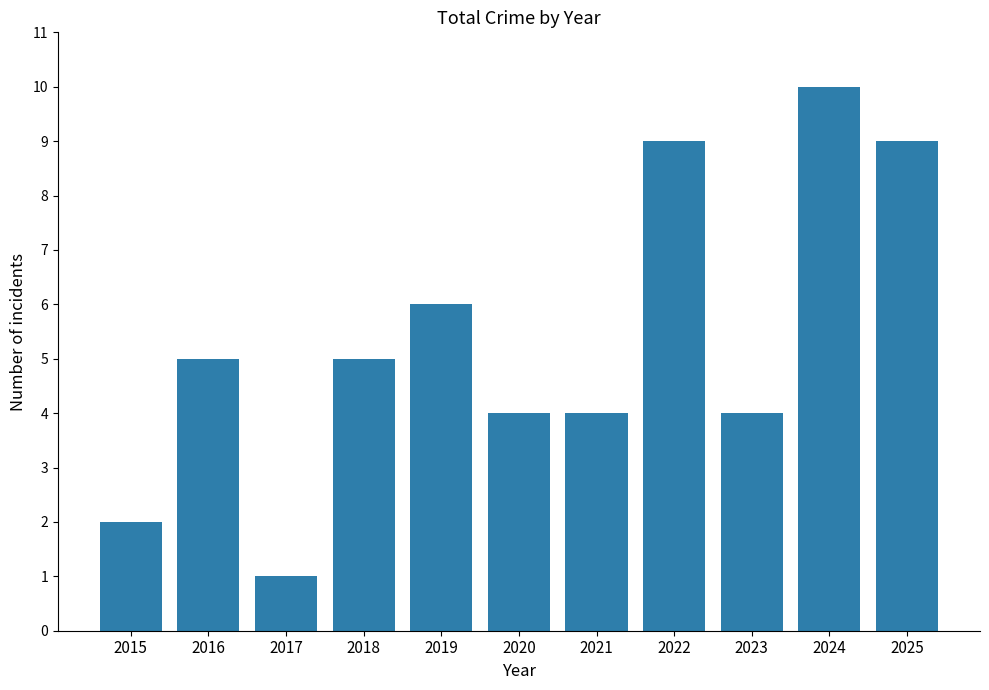

True or false: the data shows 10 at 2024.

True